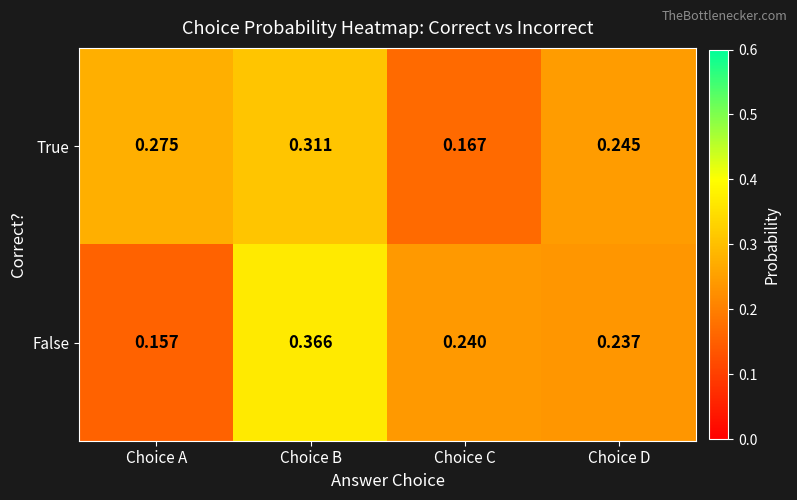

At how many categories does at least one series exceed 0?

4